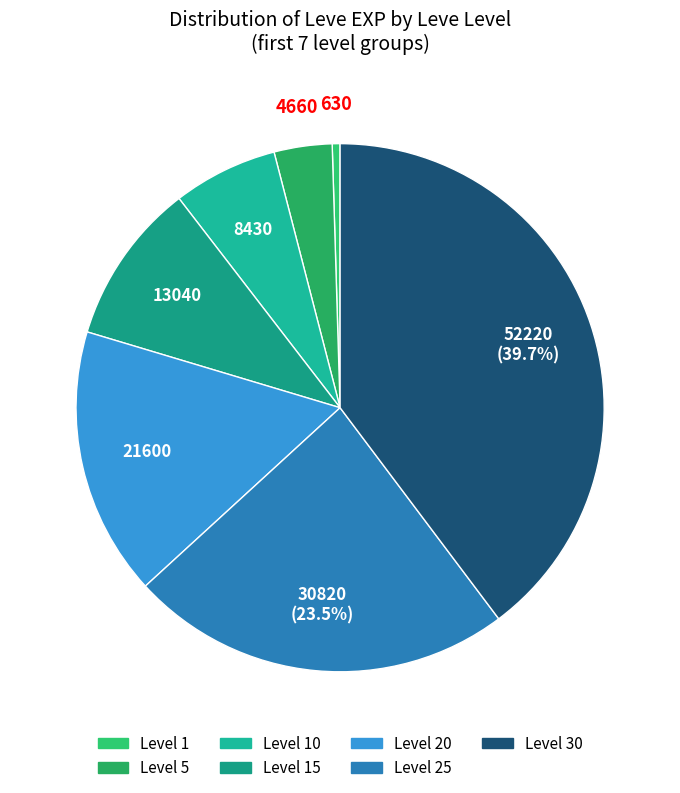

Which category has the biggest portion of the pie?

Level 30